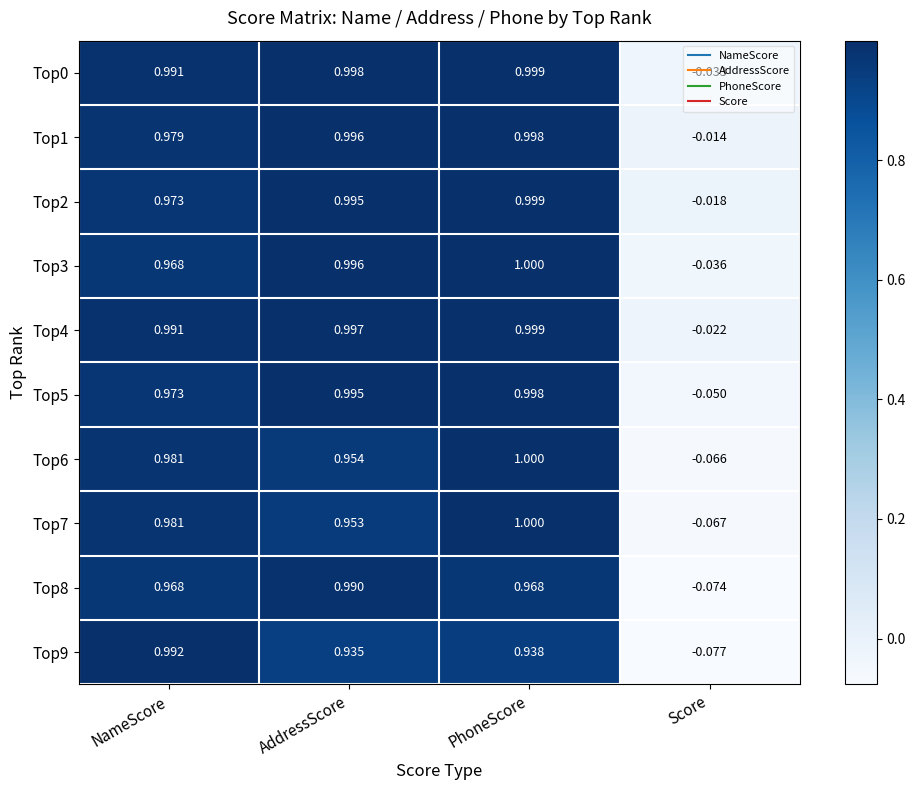

Rank the categories by Top0 value from highest to lowest.

PhoneScore, AddressScore, NameScore, Score